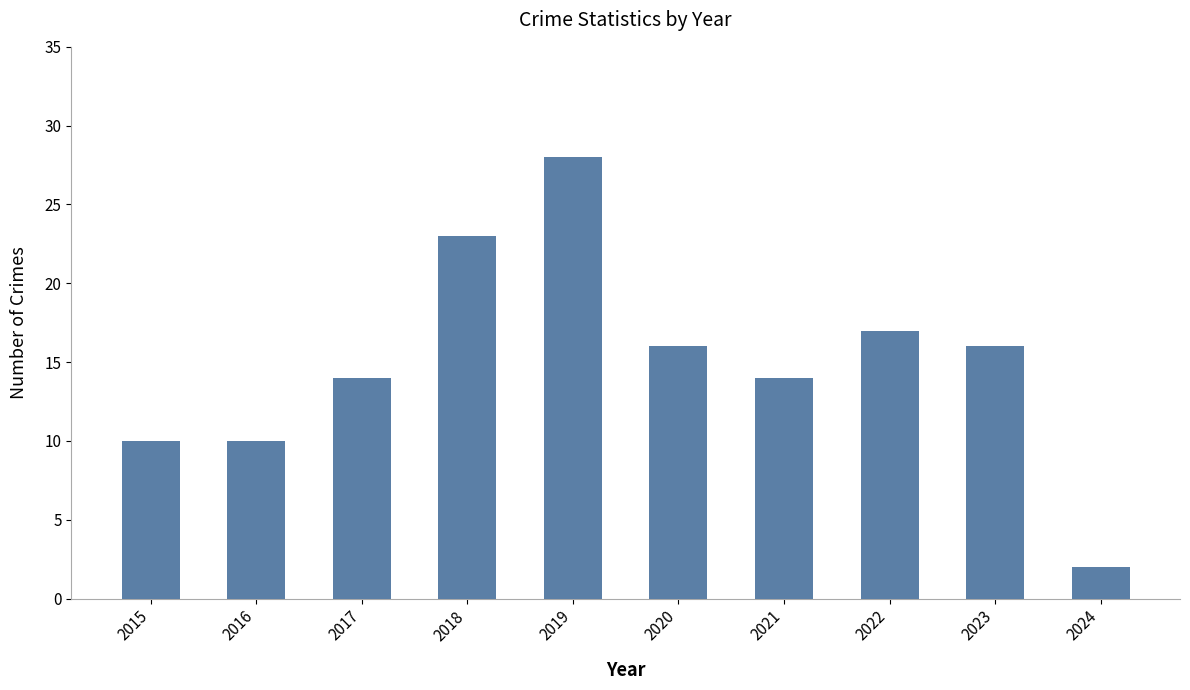

What is the ratio of the value at 2021 to the value at 2024?

7.0